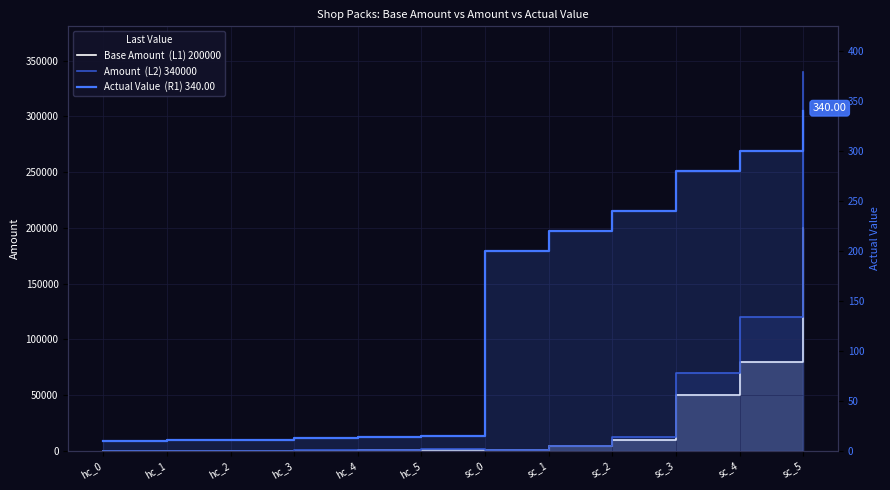

What is the maximum value shown in the chart?

340000.0